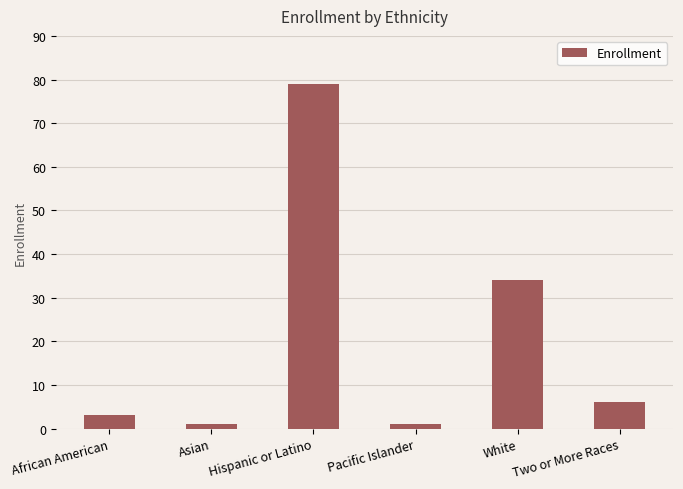

Is it true that the value at Pacific Islander is 1?

True